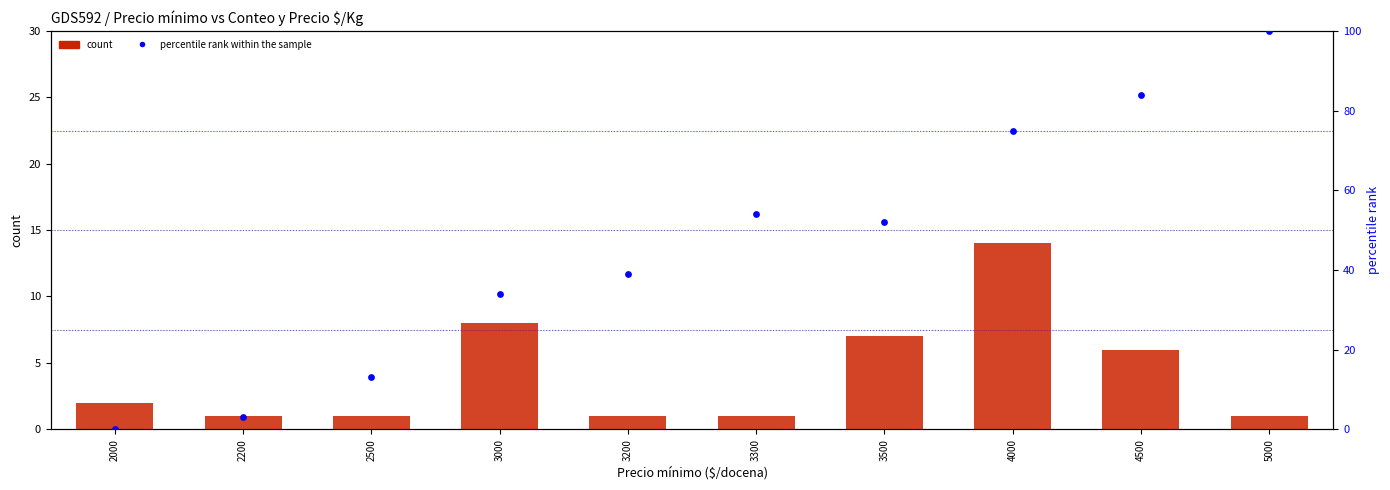

Which series has the largest total across all categories?

percentile rank within the sample